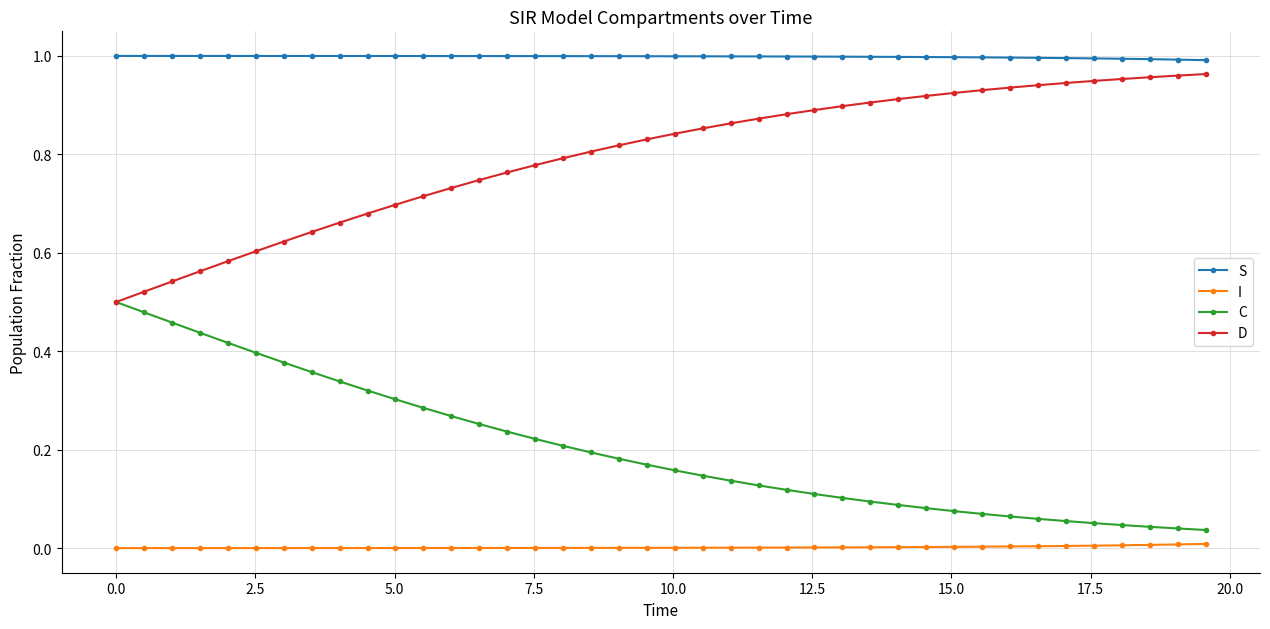

True or false: S and I intersect in this chart.

False